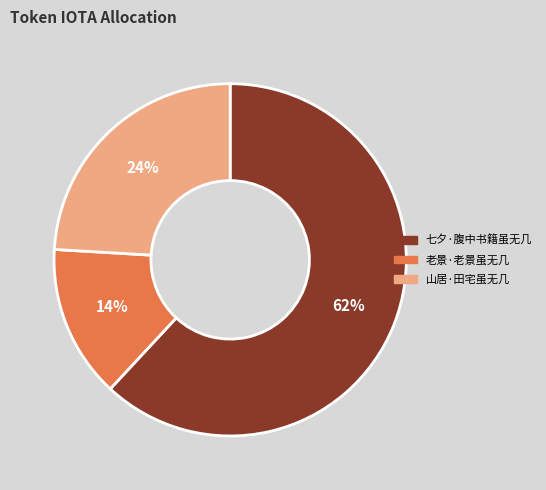

Which slice represents more than half of the pie?

七夕·腹中书籍虽无几